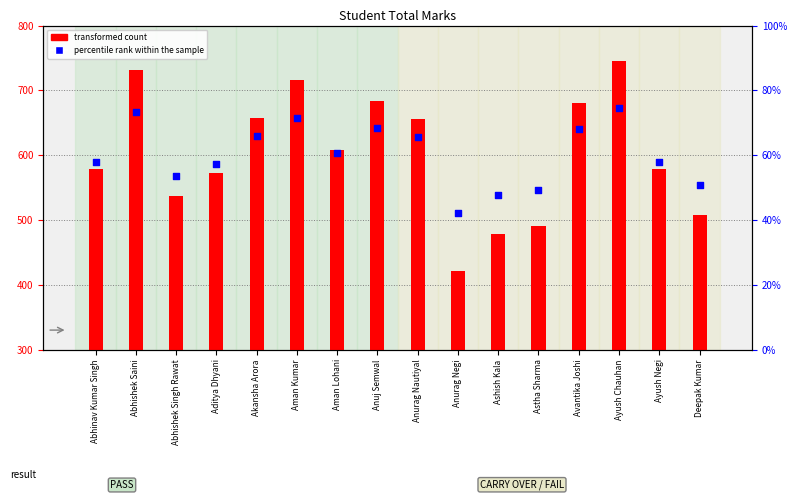

Which series reaches the minimum Y coordinate?

percentile rank within the sample